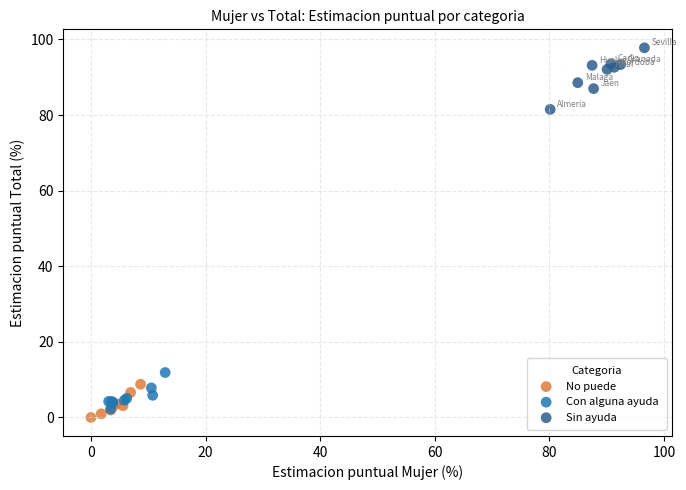

Which series reaches the maximum Y coordinate?

Sin ayuda